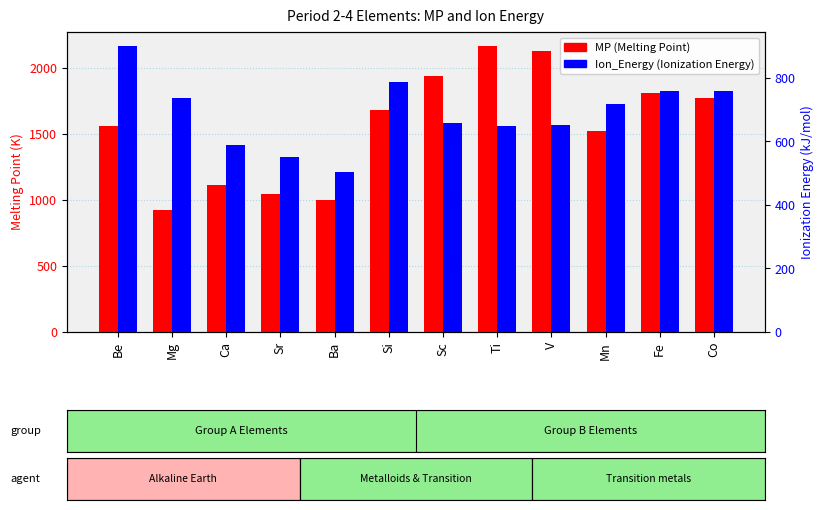

Rank the categories by MP (Melting Point) value from lowest to highest.

Mg, Ba, Sr, Ca, Mn, Be, Si, Co, Fe, Sc, V, Ti